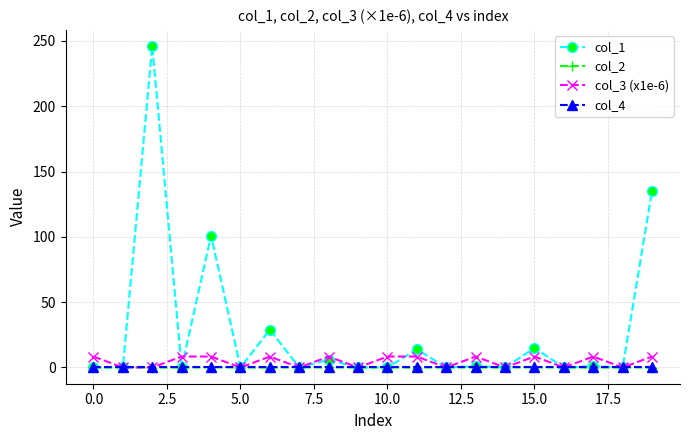

What is the average value of the col_1 series?

27.4